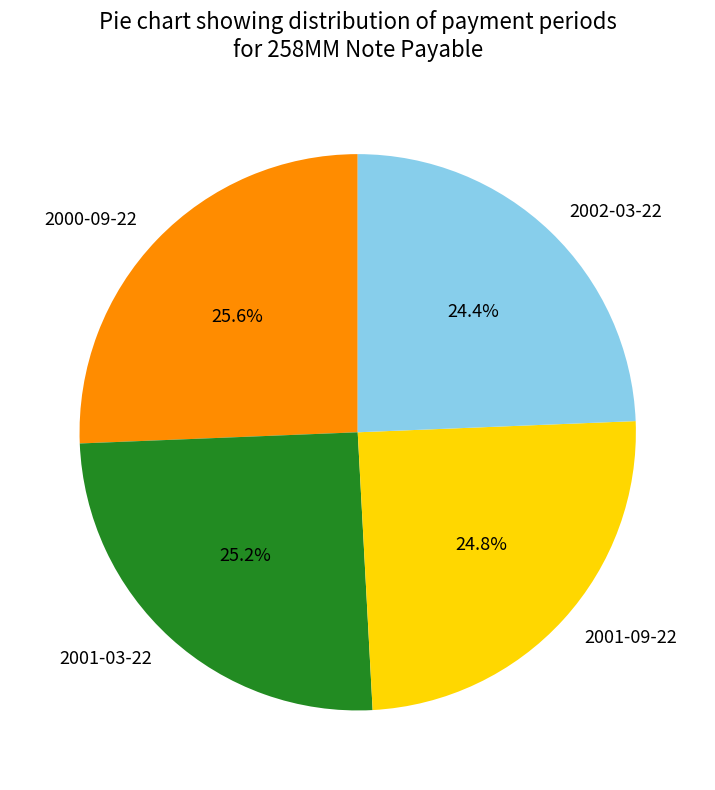

Is there any slice that represents more than half of the pie?

No